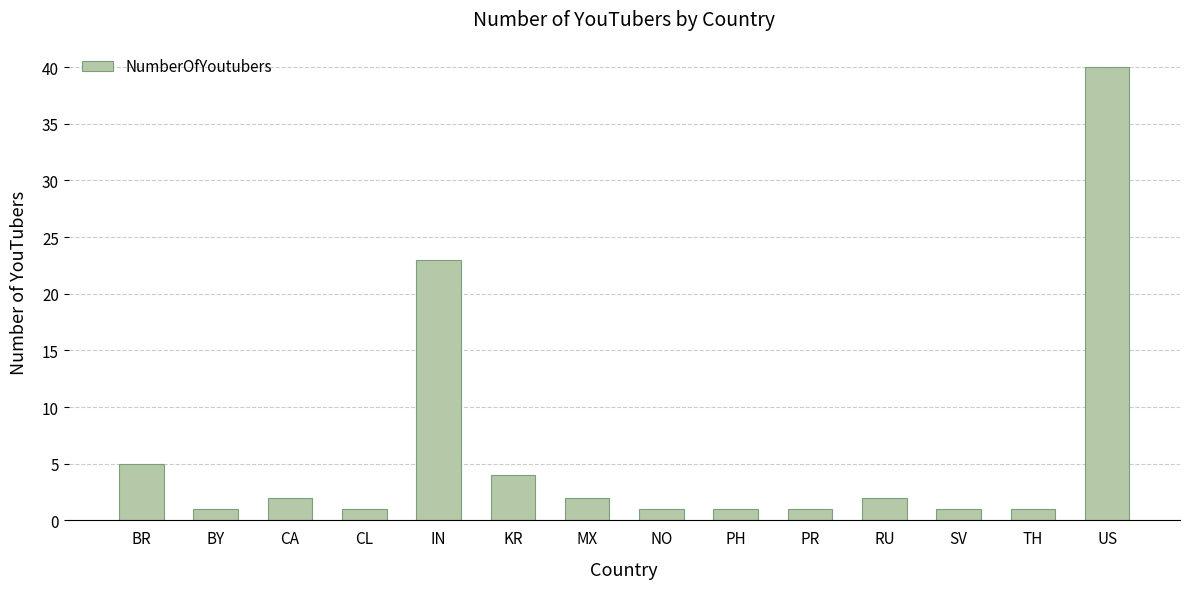

True or false: the data shows 4 at KR.

True